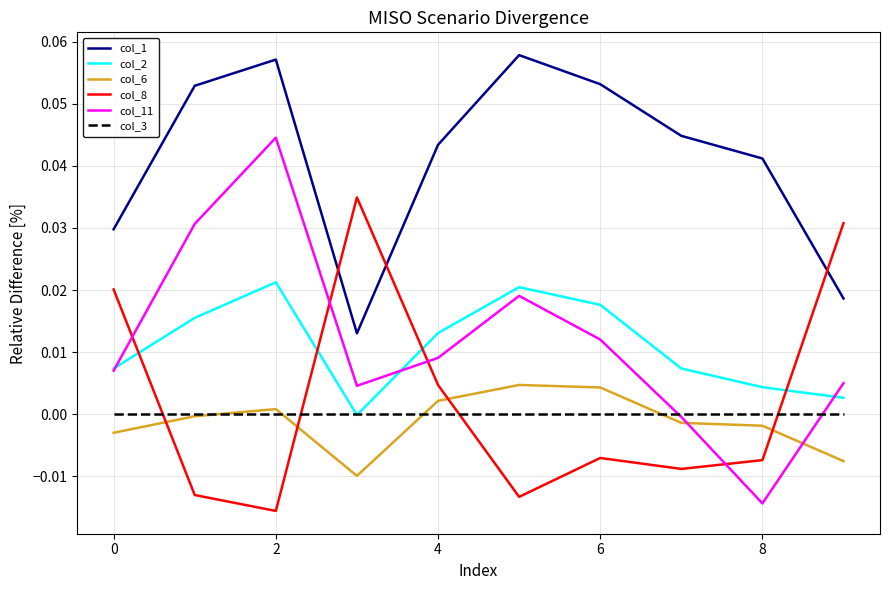

Which series has the widest spread of values?

col_11